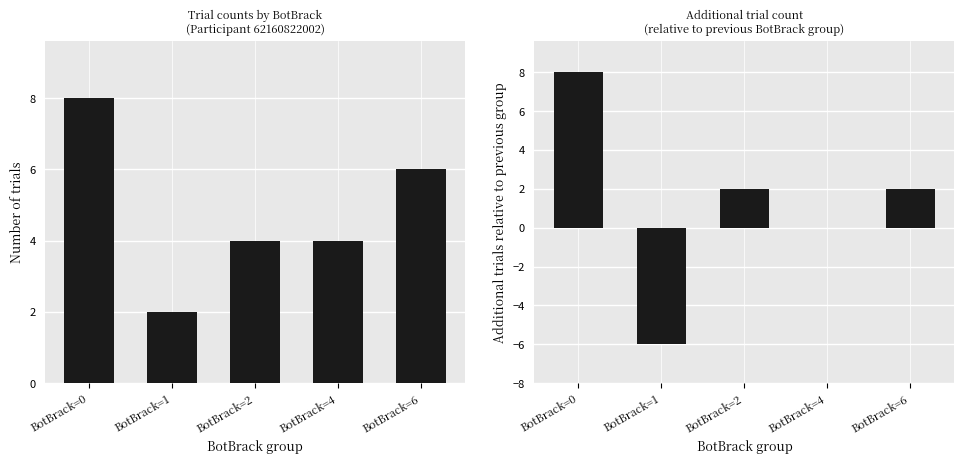

What is the difference between the Additional trials relative to previous values at BotBrack=2 and BotBrack=4?

2